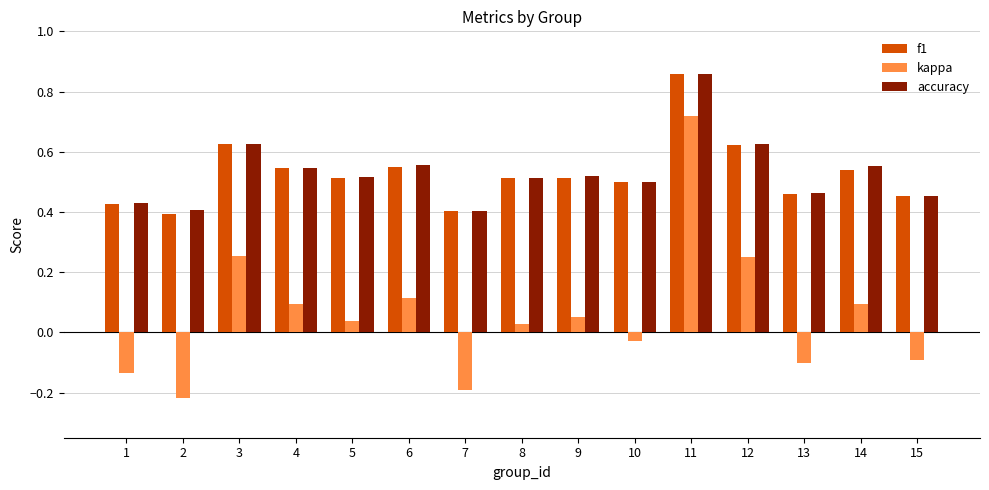

What is the total value across all series at 3?

1.5